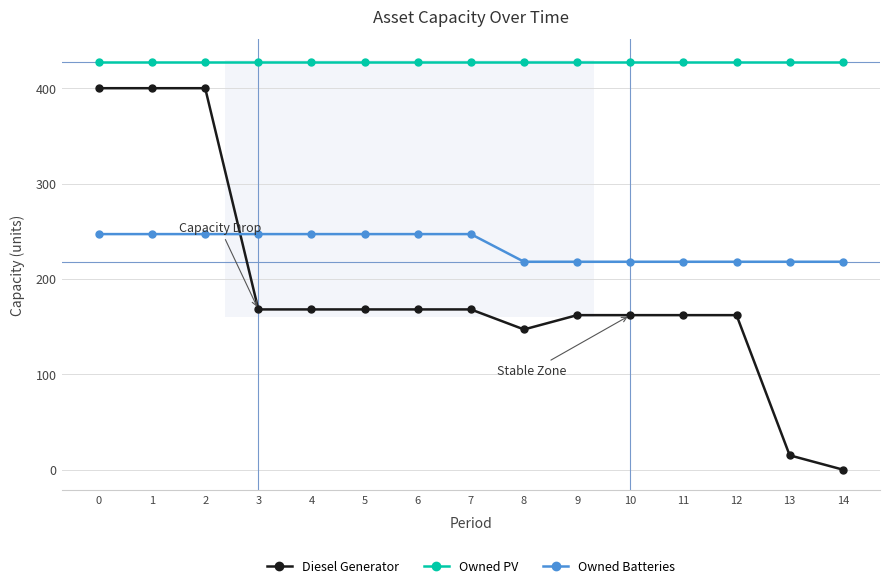

List the series in order of their overall mean, lowest first.

Diesel Generator, Owned Batteries, Owned PV